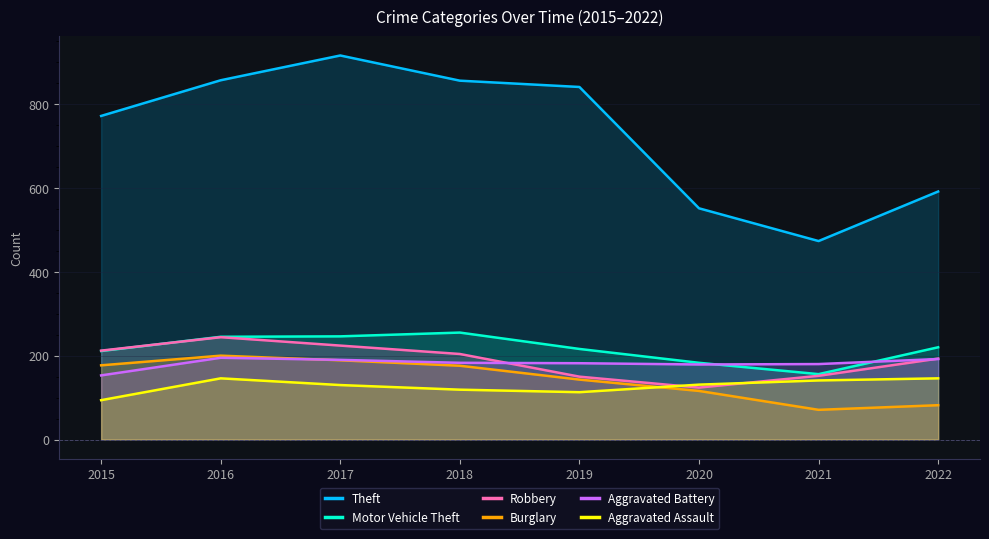

Where does the Motor Vehicle Theft series first go above 220?

2016